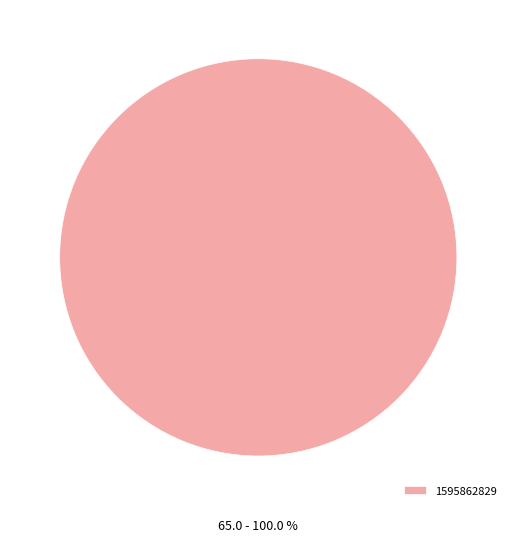

Rank the categories by value from highest to lowest.

1595862829